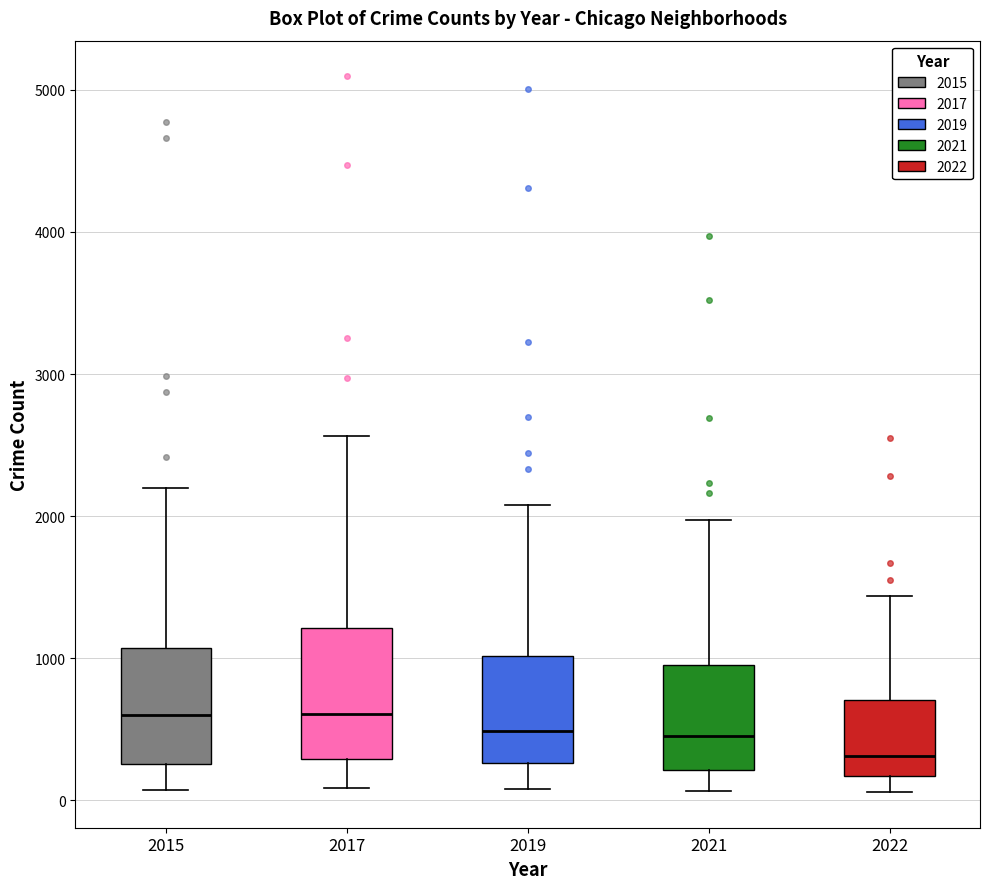

Where is the upper edge of the box at x = 2022 on the y-axis? The values are not printed on the chart, so give them approximately, as read against the axis.

700